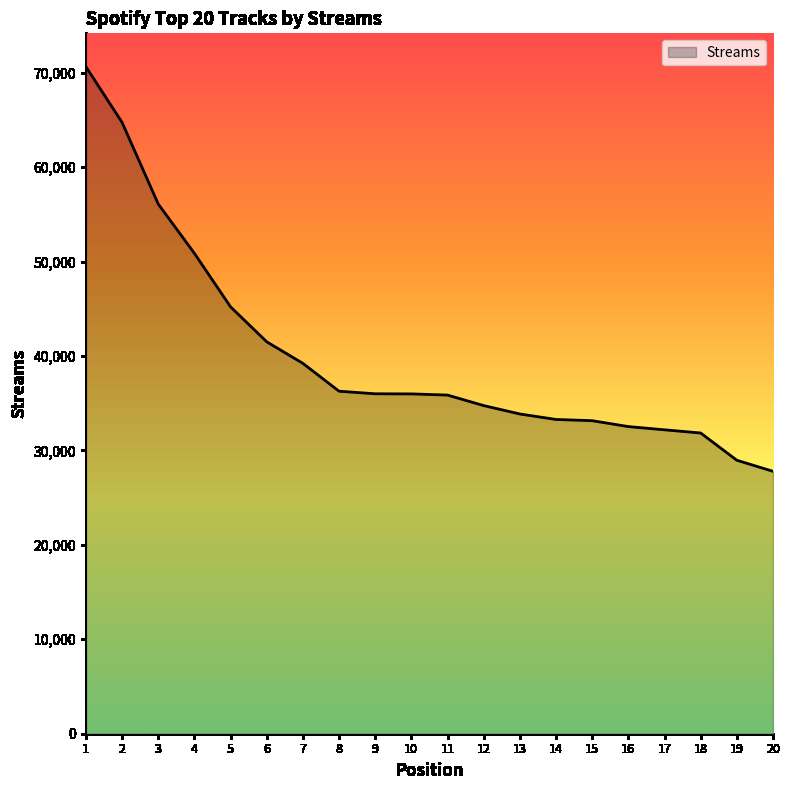

True or false: the data shows 33860 at 13.

True